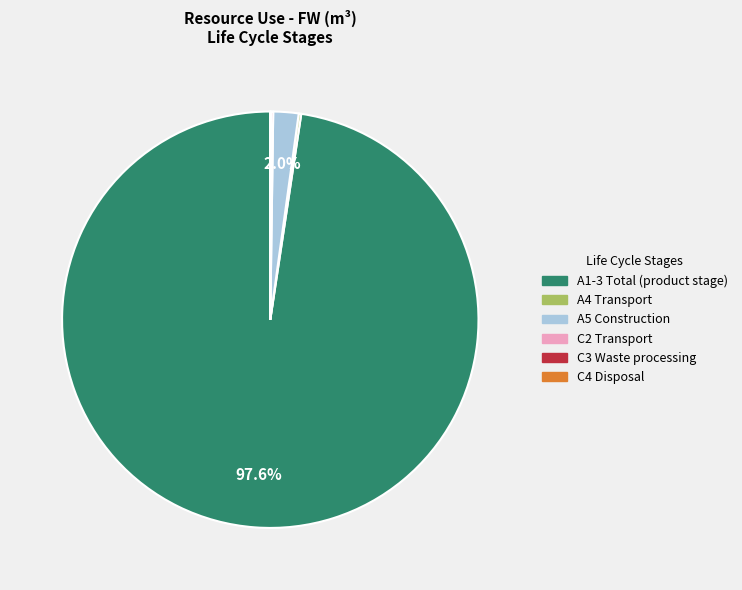

What percentage is NOT represented by A1-3 Total (product stage)?

2.4%